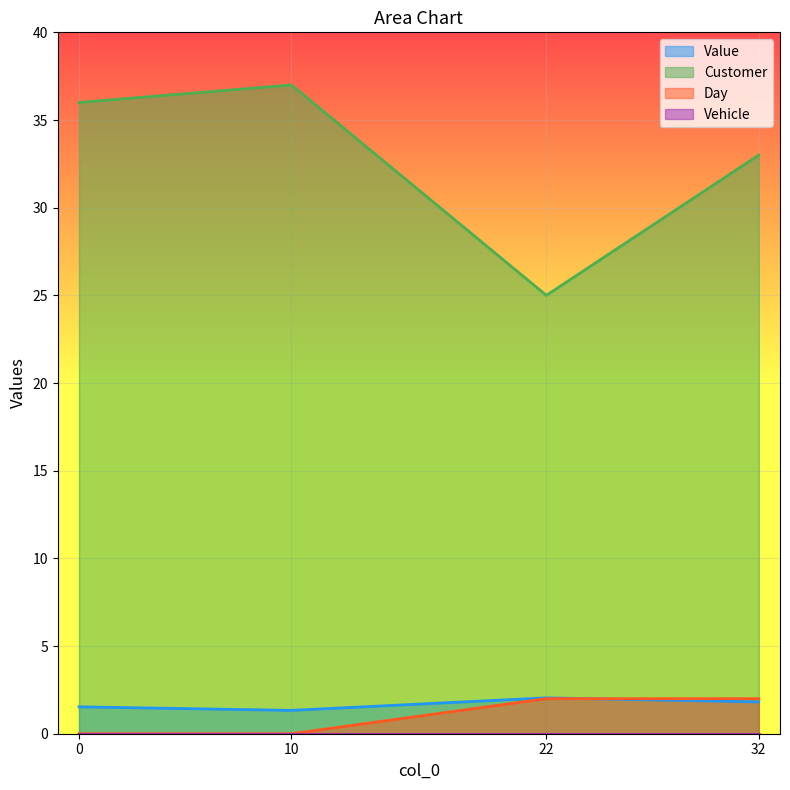

List the labels in order of Value value, largest first.

22, 32, 0, 10